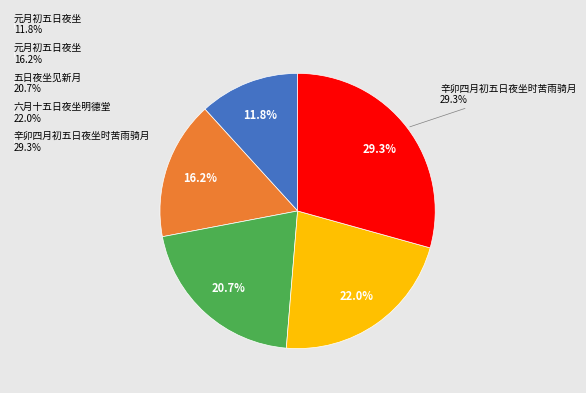

Count the number of slices in the pie.

5